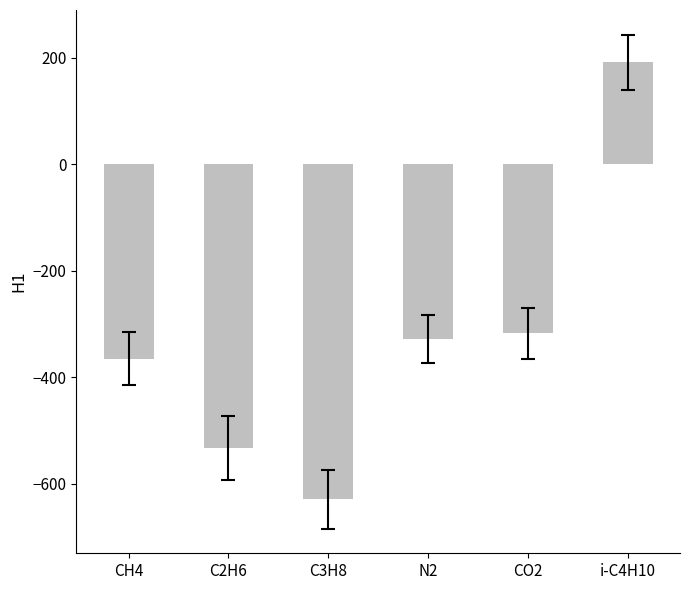

Read the value at CH4.

-365.2